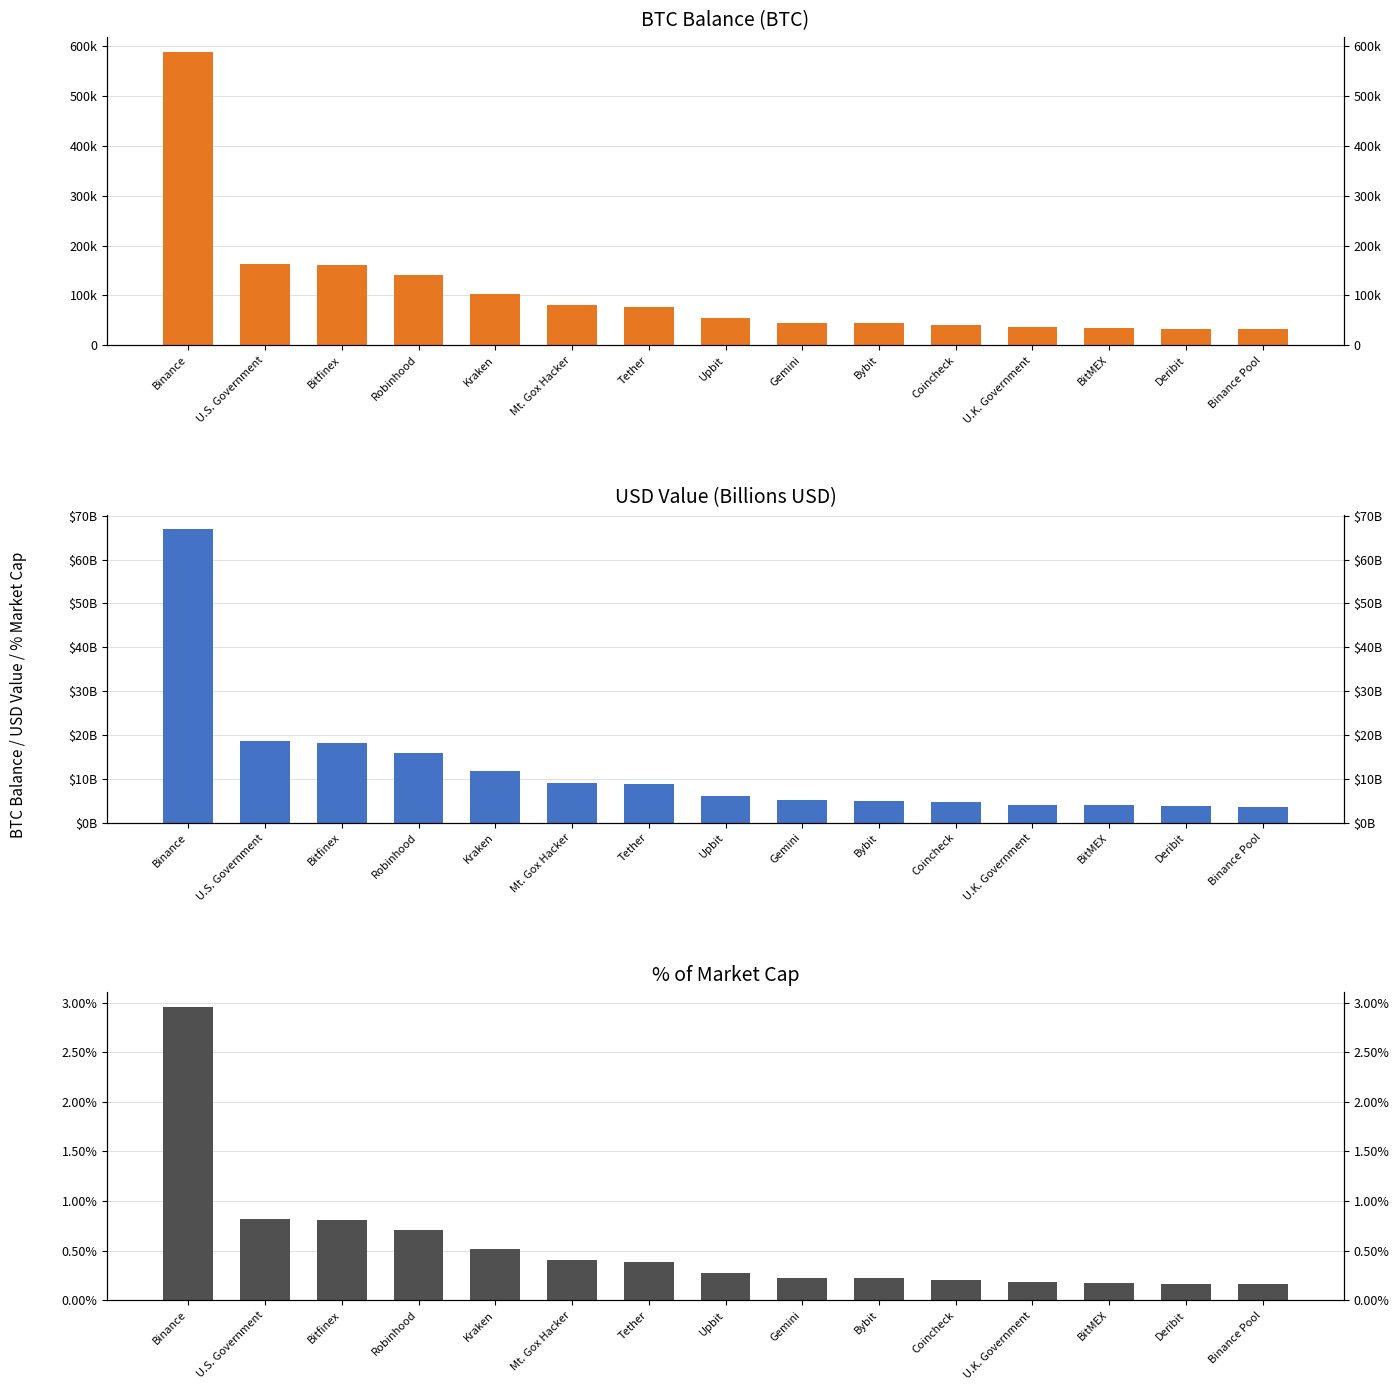

How many bars are there in total?

45